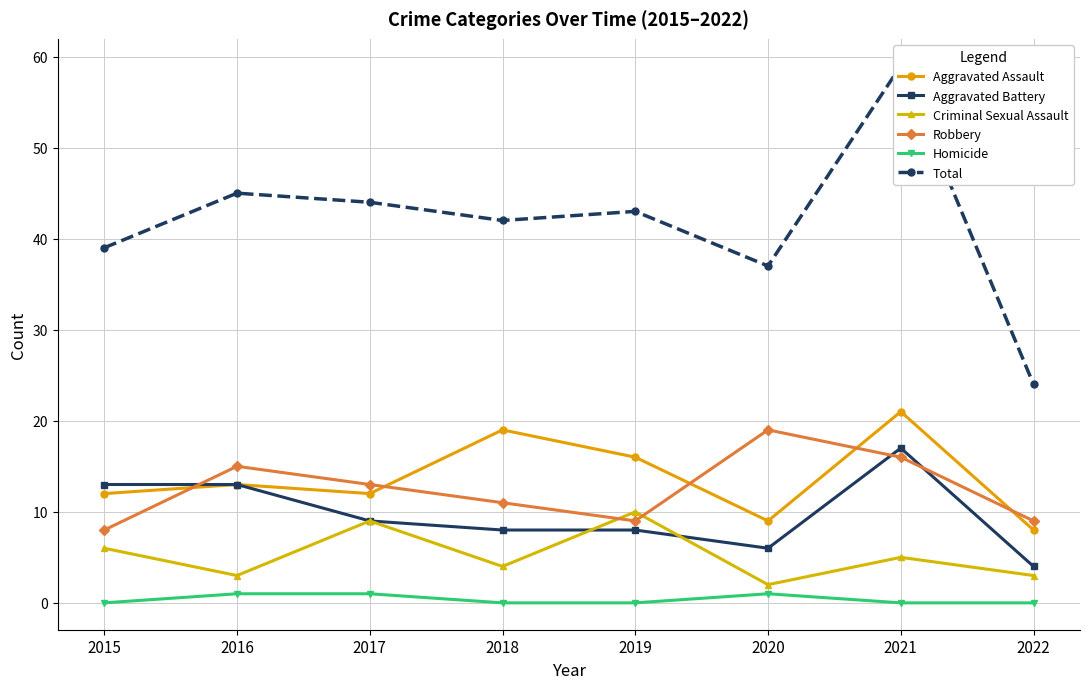

True or false: Aggravated Assault and Aggravated Battery intersect in this chart.

False